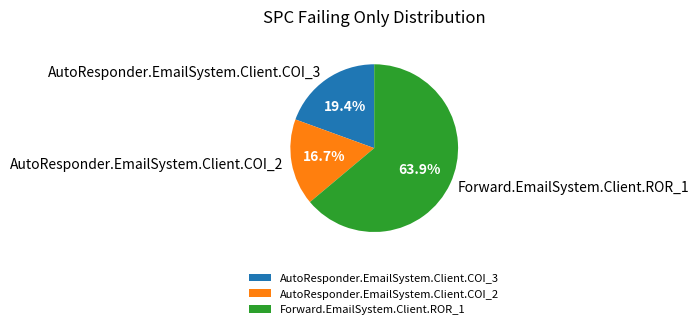

Which category has the smallest portion of the pie?

AutoResponder.EmailSystem.Client.COI_2